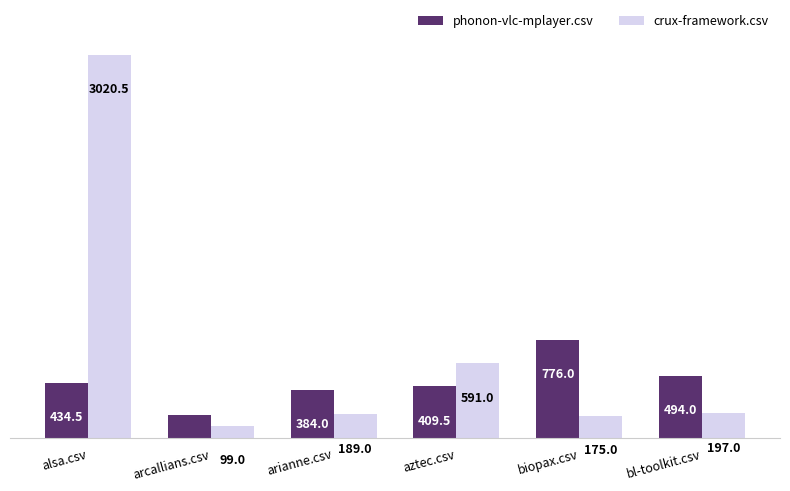

Which series has the largest range (max minus min)?

crux-framework.csv